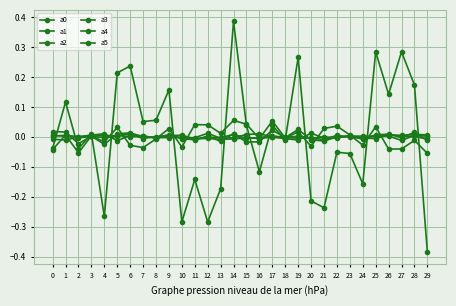

Between 24 and 18, which is larger?

18